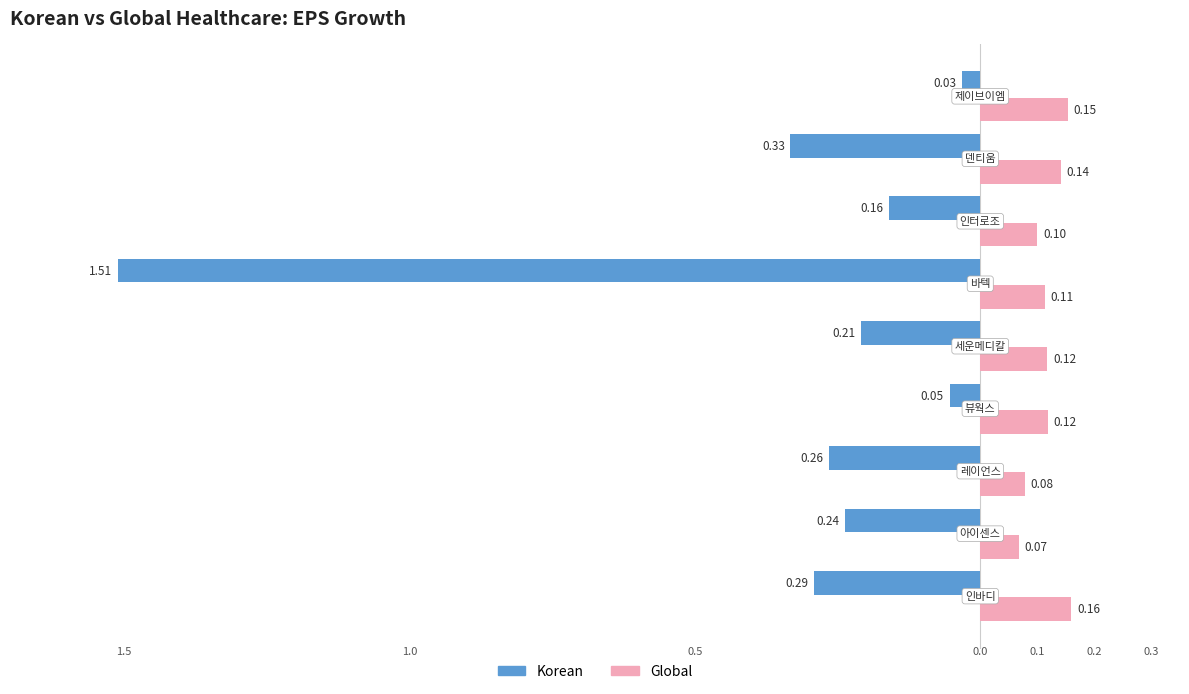

Reading left to right, what are all the values shown in this chart?

Korean: 인바디=0.3	아이센스=0.2	레이언스=0.3	뷰웍스=0.1	세운메디칼=0.2	바텍=1.5	인터로조=0.2	덴티움=0.3	제이브이엠=0.0
Global: 인바디=0.2	아이센스=0.1	레이언스=0.1	뷰웍스=0.1	세운메디칼=0.1	바텍=0.1	인터로조=0.1	덴티움=0.1	제이브이엠=0.2